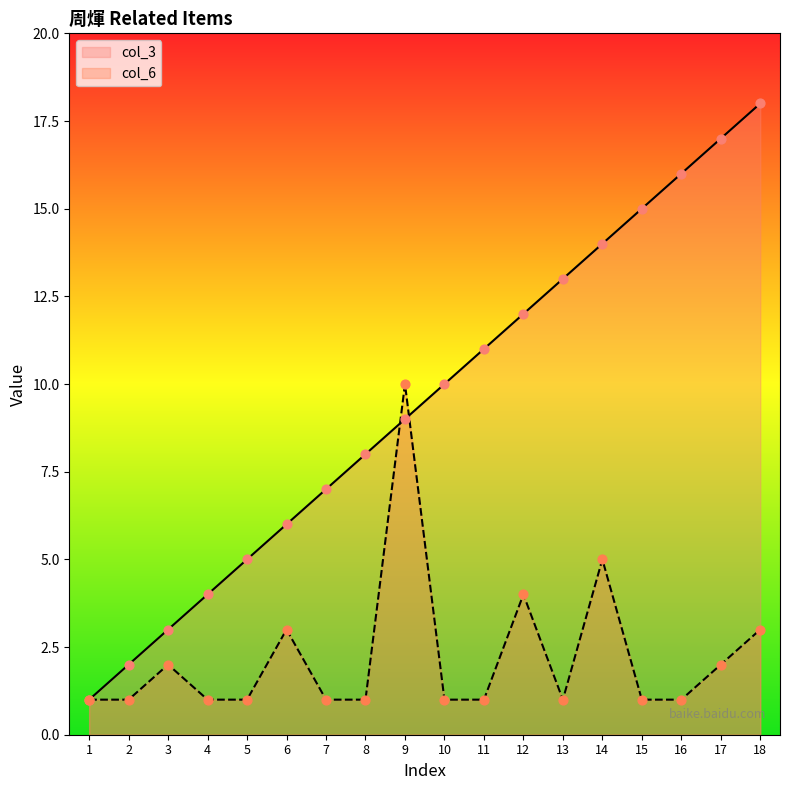

Which series has the widest spread of Y values?

col_3